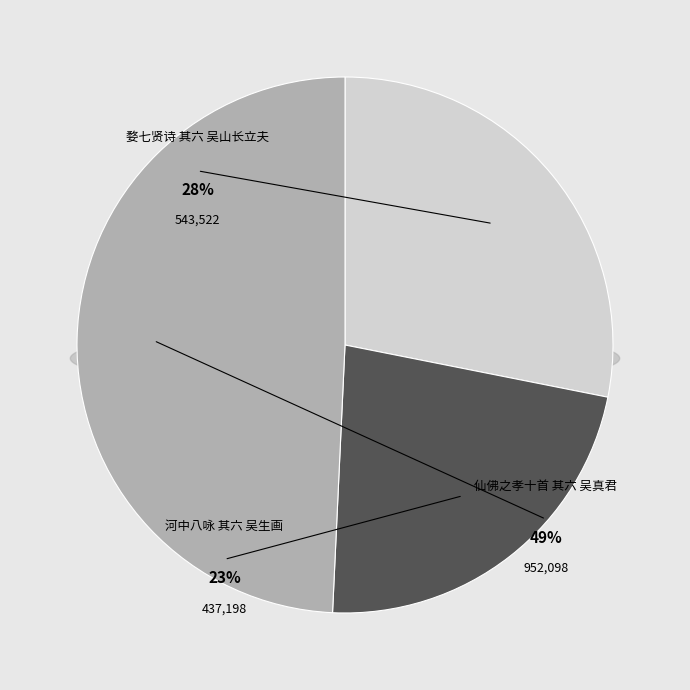

Is there a majority slice in this chart?

No